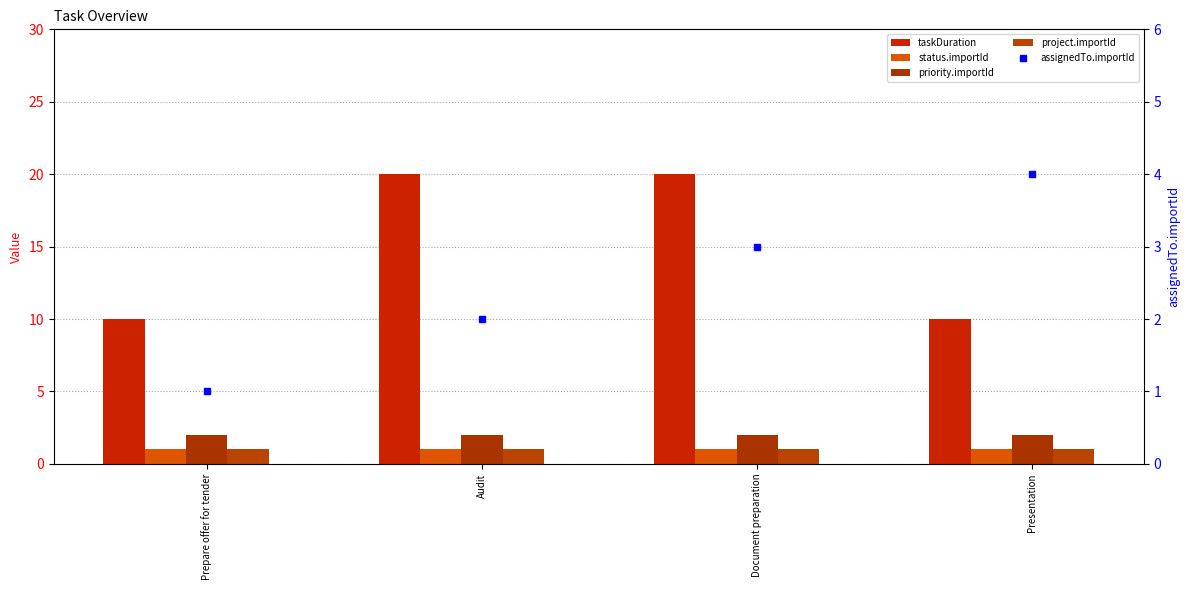

Reading right to left, extract all data points from this chart.

taskDuration: Presentation=10	Document preparation=20	Audit=20	Prepare offer for tender=10
status.importId: Presentation=1	Document preparation=1	Audit=1	Prepare offer for tender=1
priority.importId: Presentation=2	Document preparation=2	Audit=2	Prepare offer for tender=2
project.importId: Presentation=1	Document preparation=1	Audit=1	Prepare offer for tender=1
assignedTo.importId: Presentation=4	Document preparation=3	Audit=2	Prepare offer for tender=1